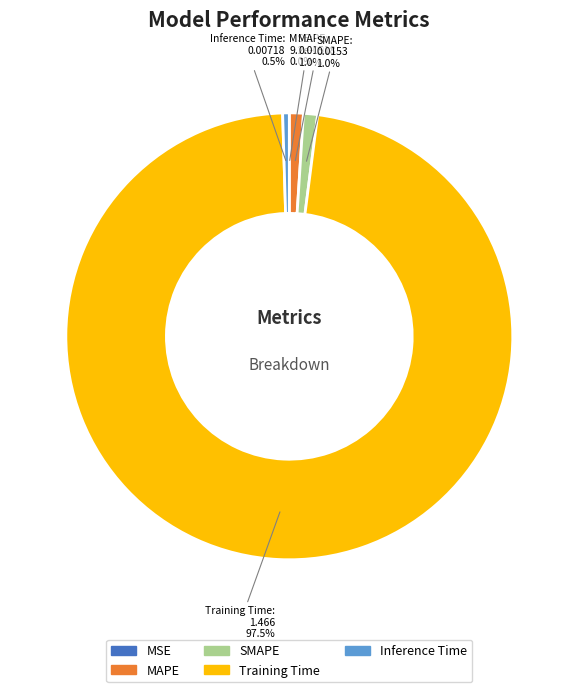

Combined, do Inference Time and MAPE account for over 50%?

No